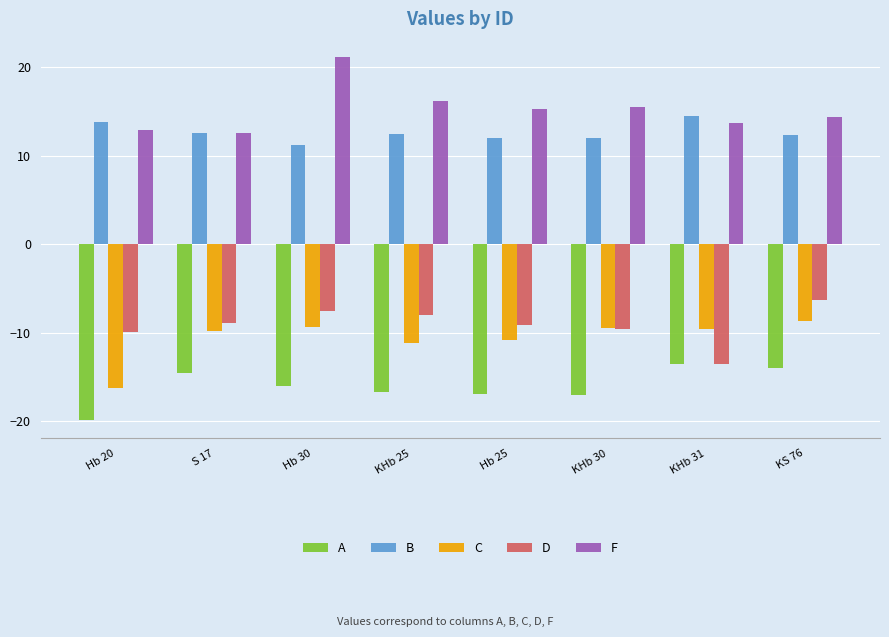

The A series shows -27.5 at Hb 30. True or false?

False